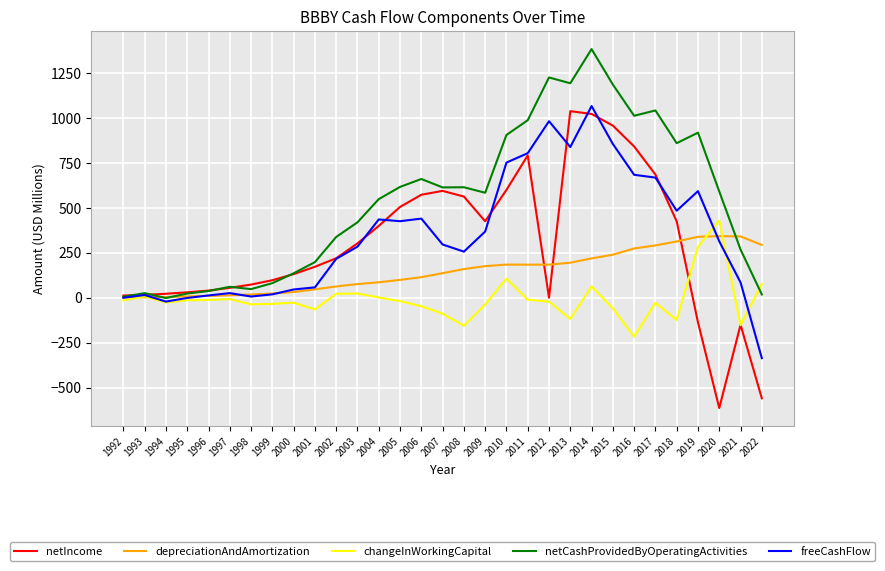

What is the approximate value of netIncome at 2021?

-150.8